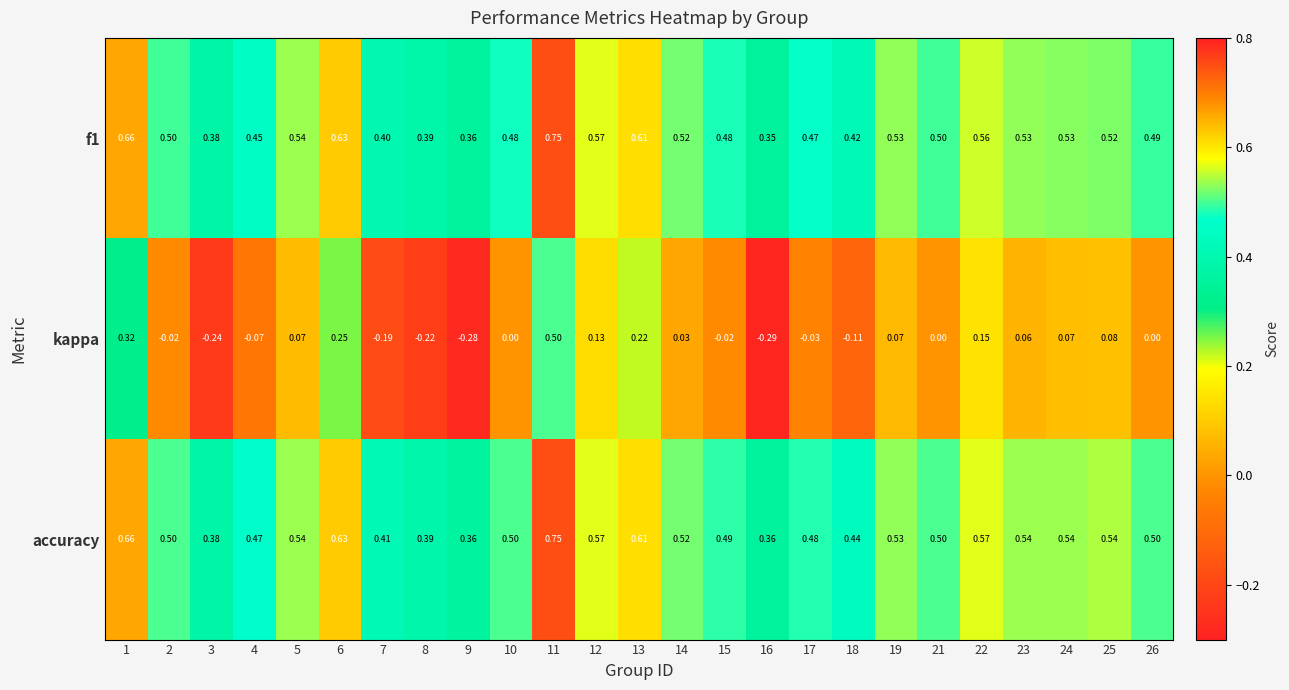

Which series changed the most between 7 and 12?

kappa